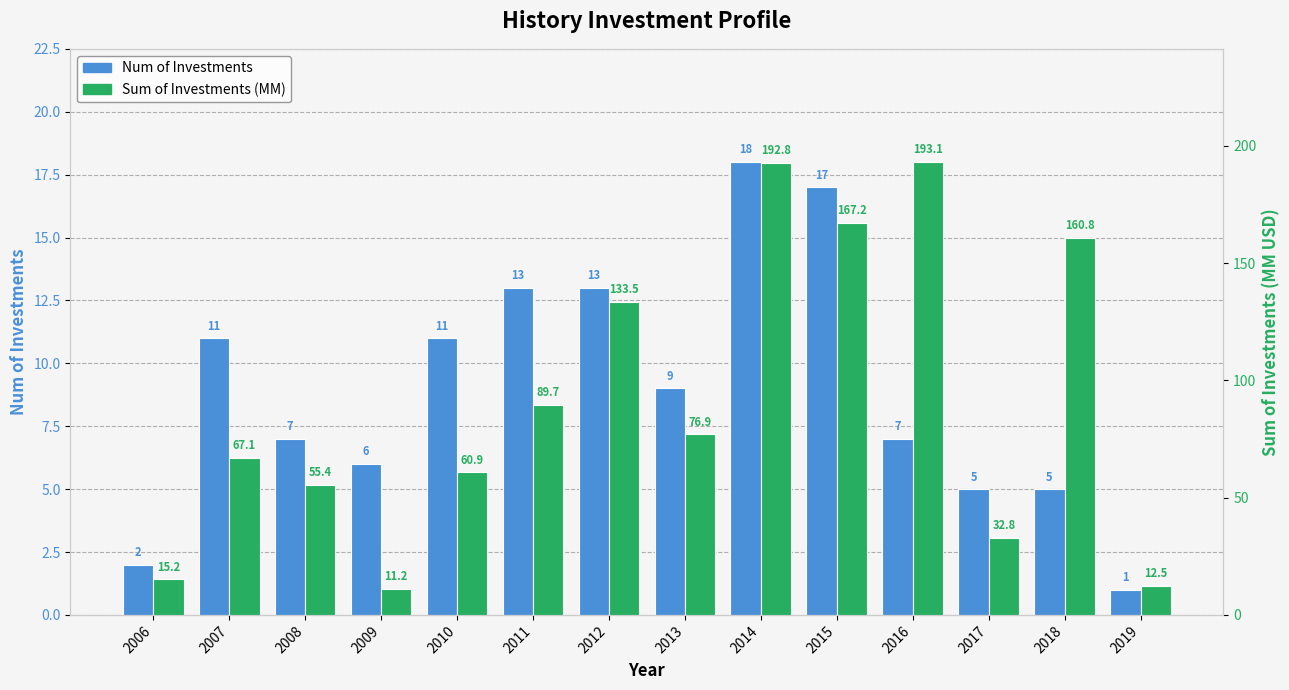

What is the sum of all Sum of Investments (MM) values?

1269.3